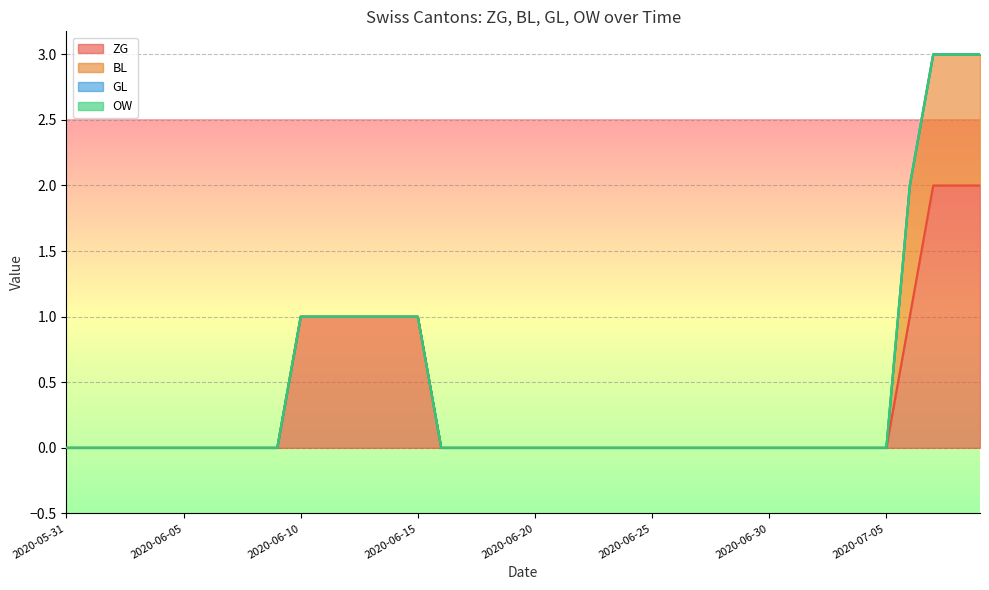

Does the chart display data point markers on the line(s)?

No